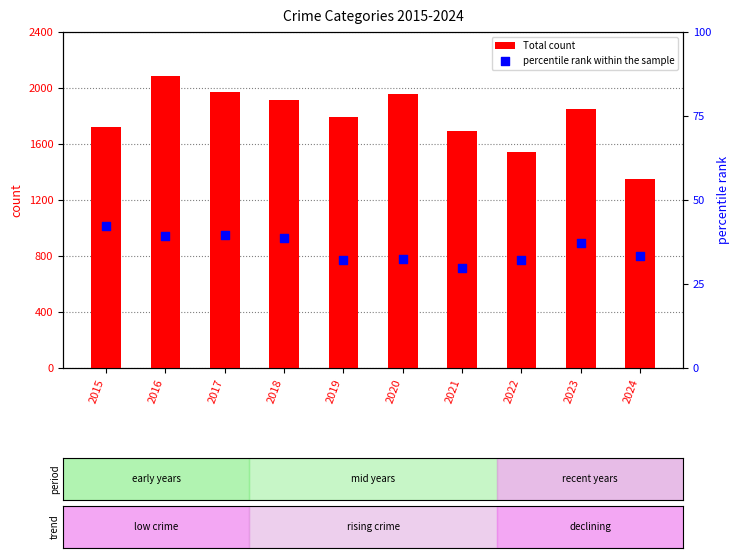

Which series has the largest Y range (max minus min)?

Total count